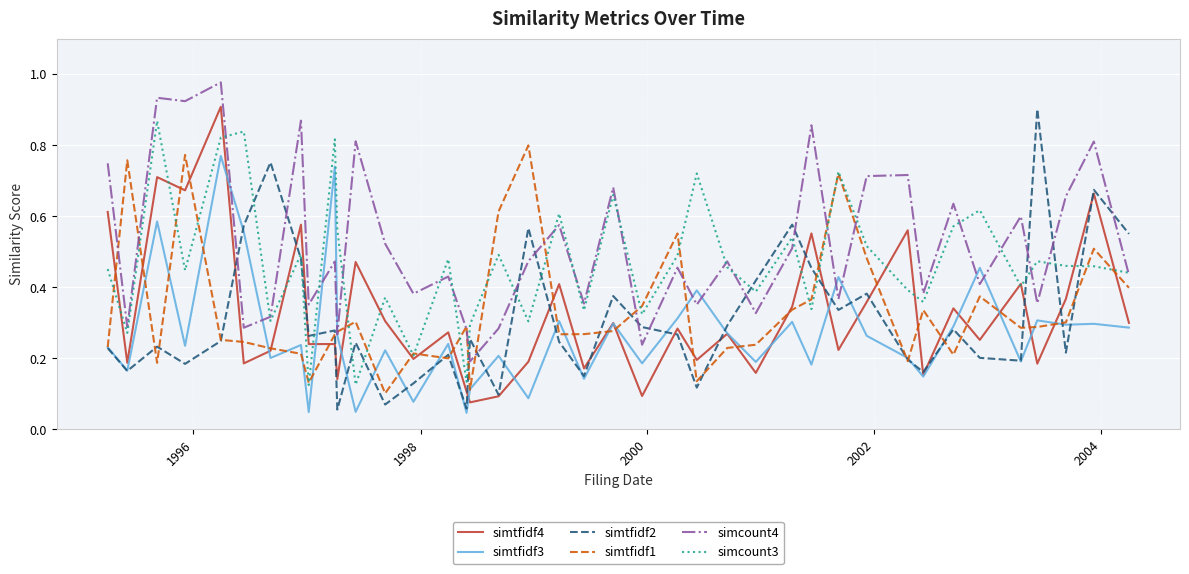

True or false: simcount3 and simtfidf3 cross at least once.

False